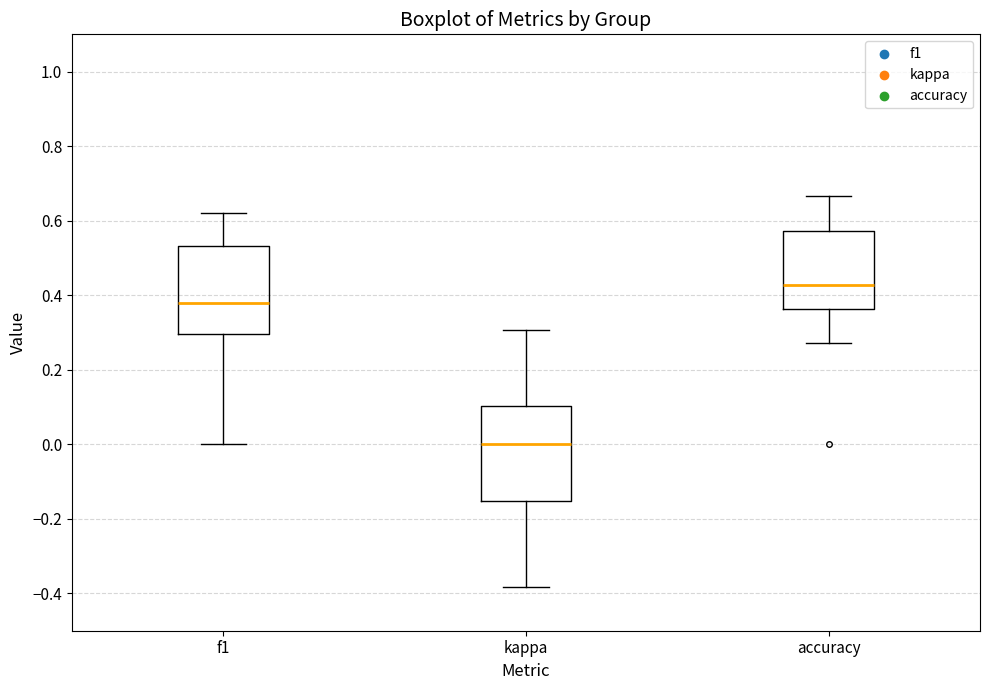

Where does the median line of the box for kappa sit on the y-axis? The values are not printed on the chart, so give them approximately, as read against the axis.

0.00